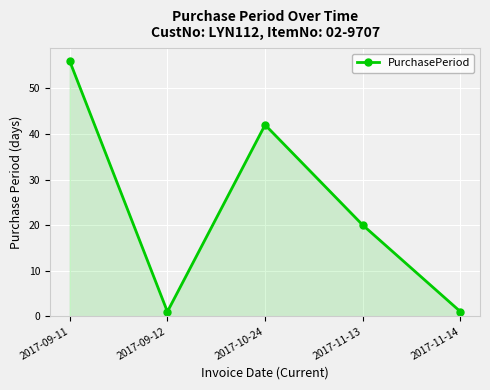

True or false: the data shows 15 at 2017-09-11.

False